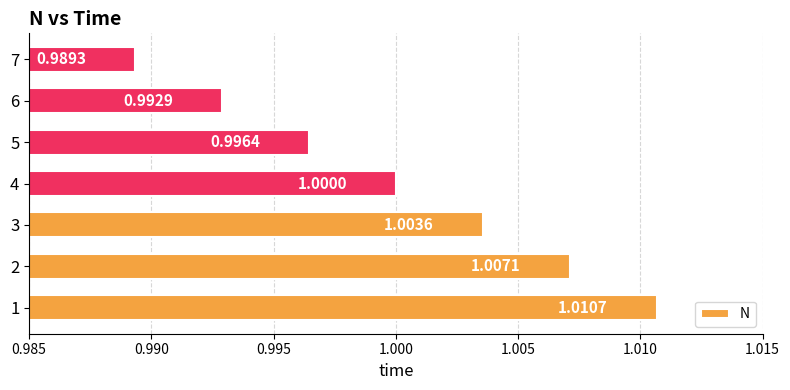

Approximately how many times larger is the value at 5 compared to 3?

1.0